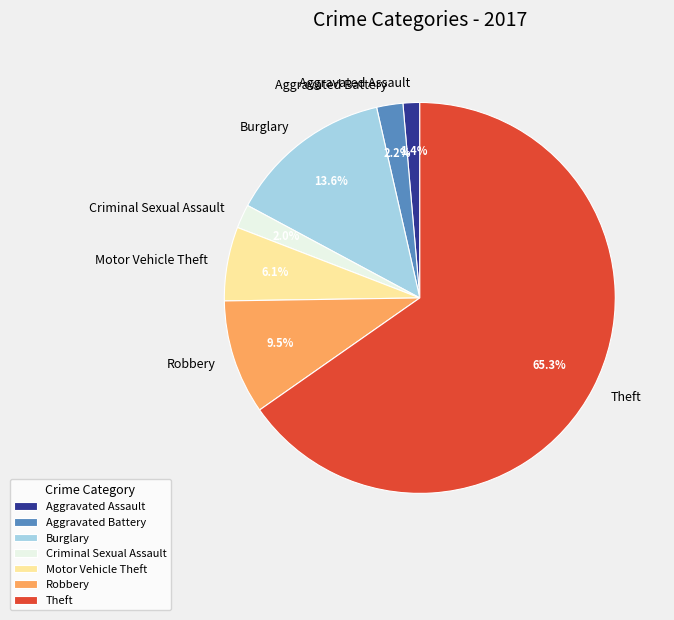

Which category has the biggest portion of the pie?

Theft